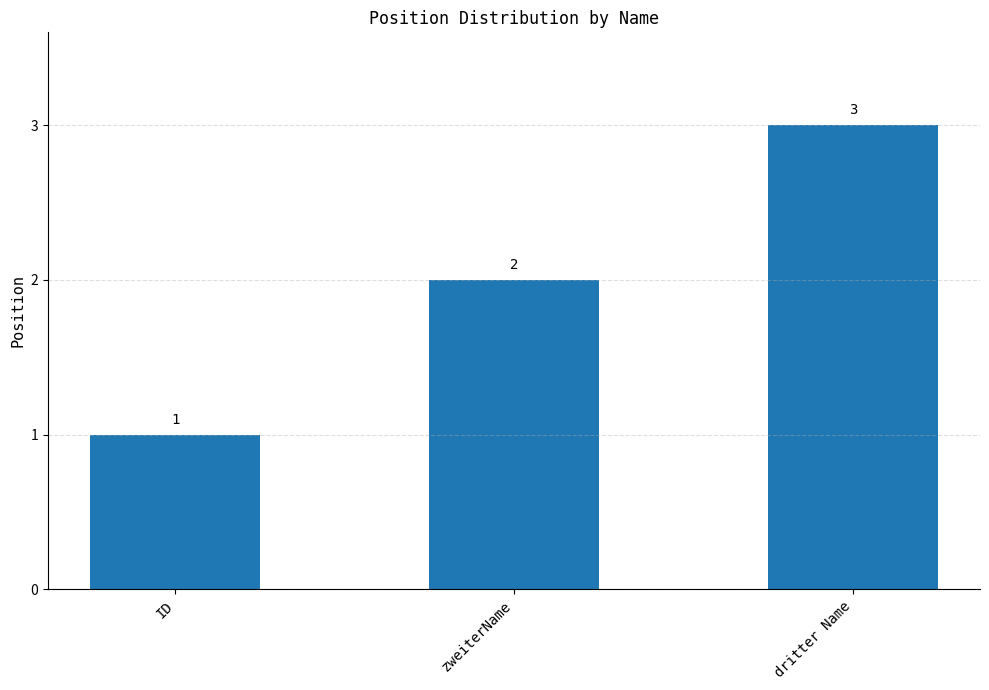

How many values are below 2?

1